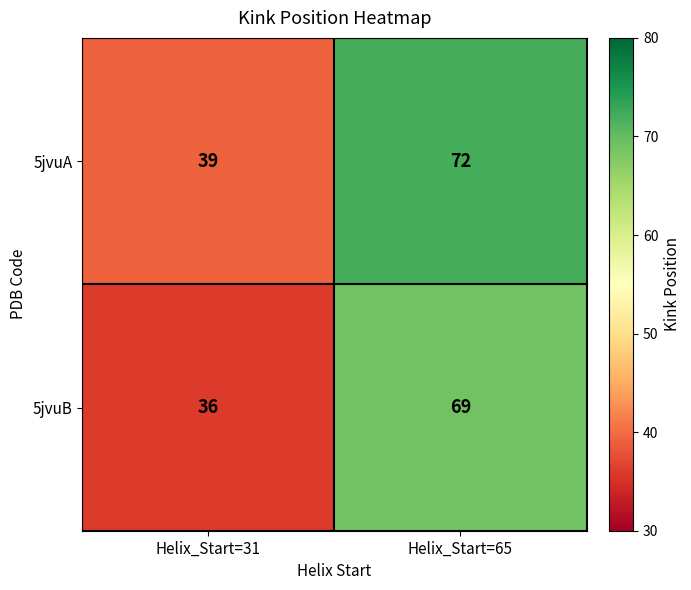

What is the total value across all series at Helix_Start=31?

75